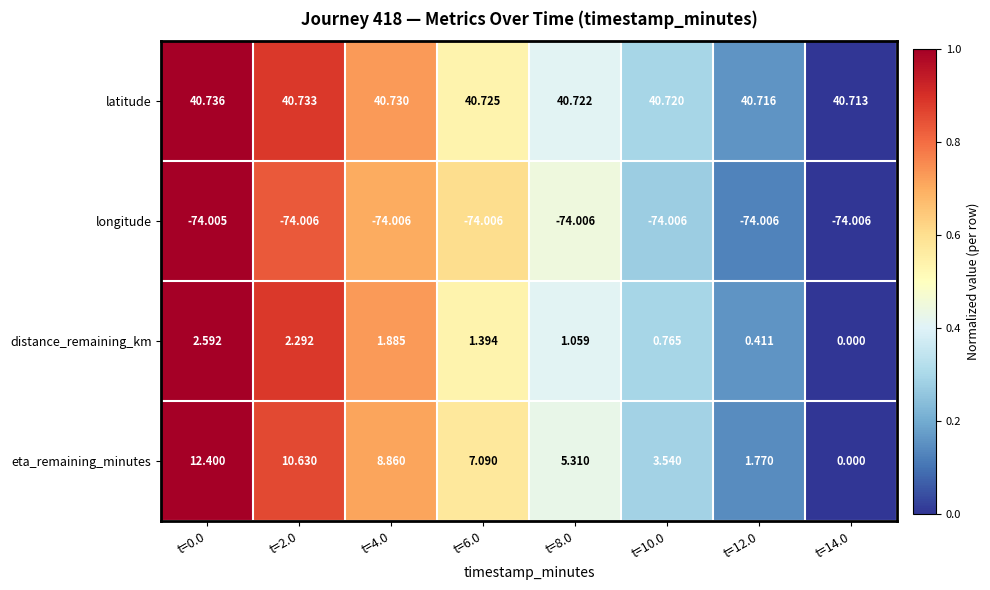

How many distinct data groups are displayed?

4